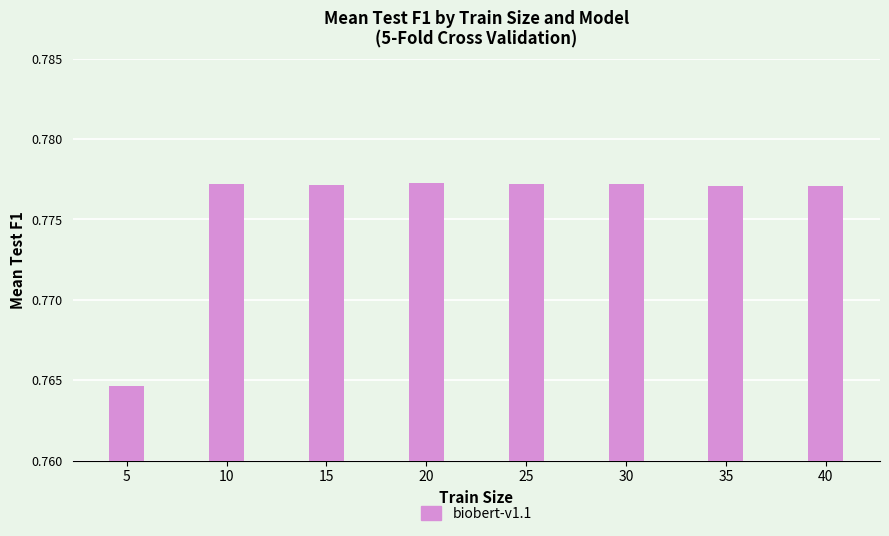

At which category does the chart reach its minimum across all series?

5